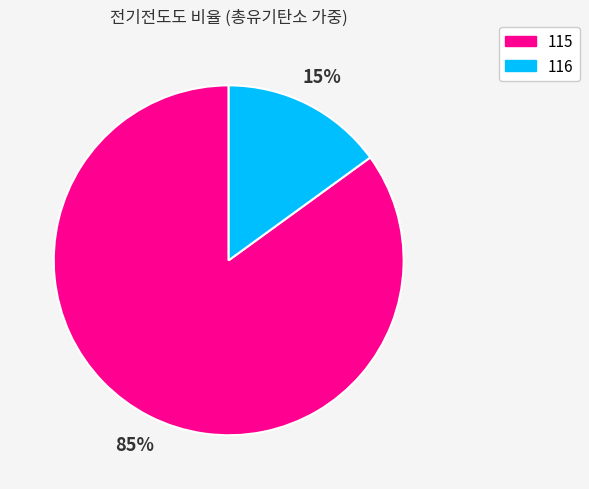

To the nearest percent, what is the difference between the largest and smallest slice percentages?

70%